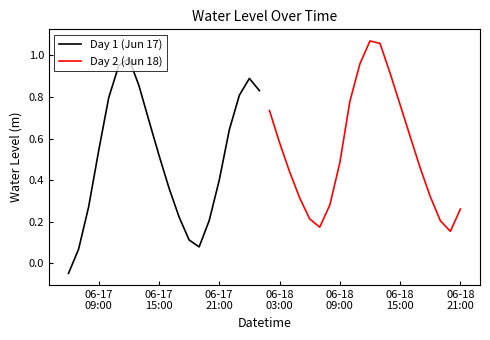

What are all the series names shown in the legend?

Day 1 (Jun 17), Day 2 (Jun 18)